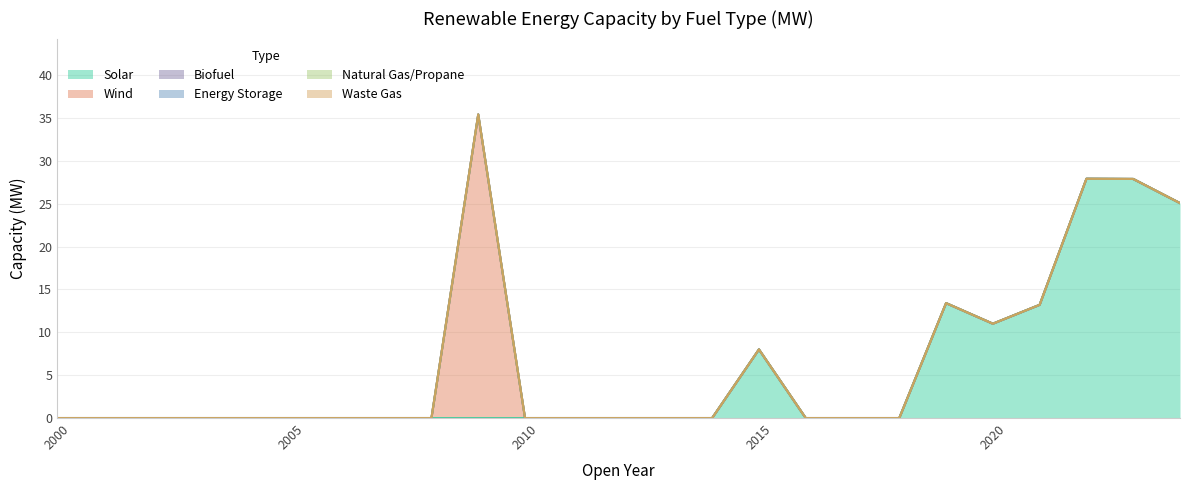

Which series has the widest spread of values?

Wind